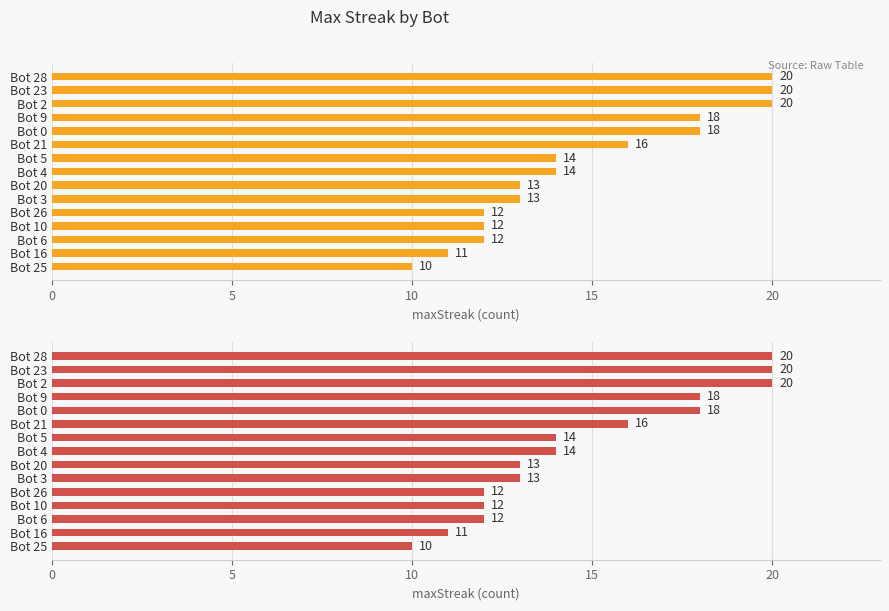

Is it true that the value at Bot 0 is 10?

False